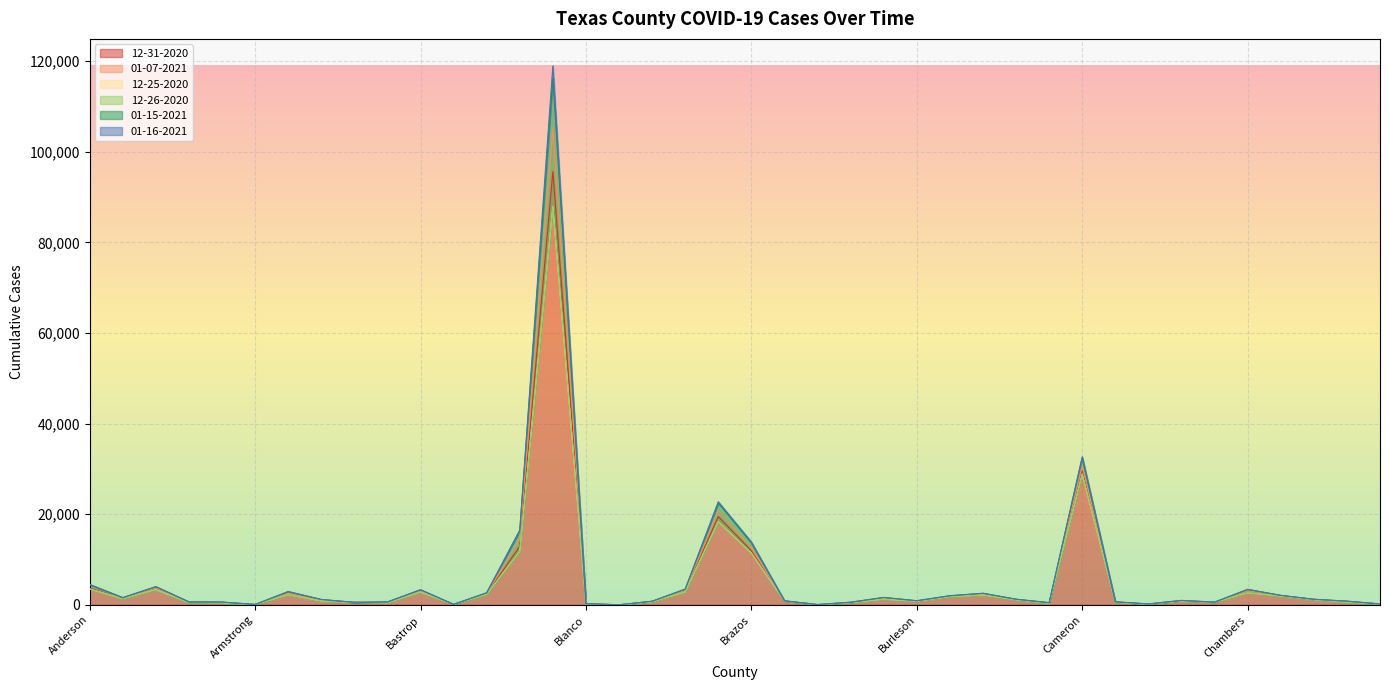

Reading left to right, transcribe all the data shown in this chart.

12-31-2020: 3693	1416	3532	559	489	72	2219	928	541	429	2954	98	2380	12930	95660	231	12	702	2946	19503	11918	848	52	519	1302	813	1841	2277	1119	391	29525	567	167	874	576	2627	1991	1175	668	191
01-07-2021: 4471	1486	3692	589	565	80	2608	1044	548	561	3124	98	2506	14561	105091	244	12	732	3179	20883	12649	857	58	549	1443	837	1889	2432	1180	429	30768	619	190	916	597	3122	2050	1221	753	194
12-25-2020: 3500	1361	3351	536	437	71	2206	856	538	425	2835	90	2314	11802	87937	227	12	673	2842	18361	11441	832	49	498	1226	798	1805	2177	1105	343	28875	543	164	854	566	2627	1955	1140	600	186
12-26-2020: 3500	1361	3351	536	437	71	2206	865	538	425	2835	90	2314	11802	87937	227	12	673	2866	18361	11441	839	49	498	1226	798	1805	2177	1105	343	28875	549	164	859	566	2627	1955	1140	600	186
01-15-2021: 4484	1558	4012	652	612	85	2886	1182	555	633	3312	107	2655	16353	116368	264	12	799	3444	22517	13708	889	64	579	1623	908	2007	2541	1241	477	32453	672	197	972	600	3386	2091	1233	815	202
01-16-2021: 4485	1606	4012	654	617	85	2951	1191	556	643	3348	107	2665	16512	118968	265	12	802	3489	22764	13880	893	65	582	1643	909	2018	2558	1254	481	32698	678	198	974	600	3431	2096	1241	819	203